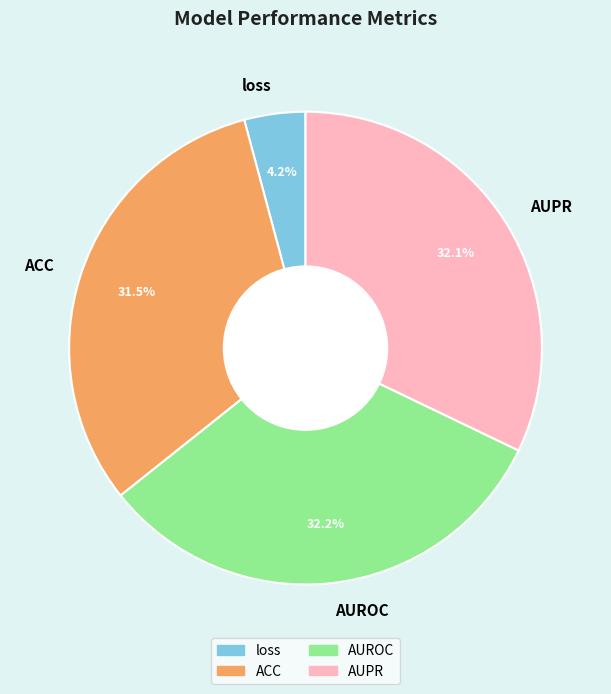

Does any single category account for the majority?

No